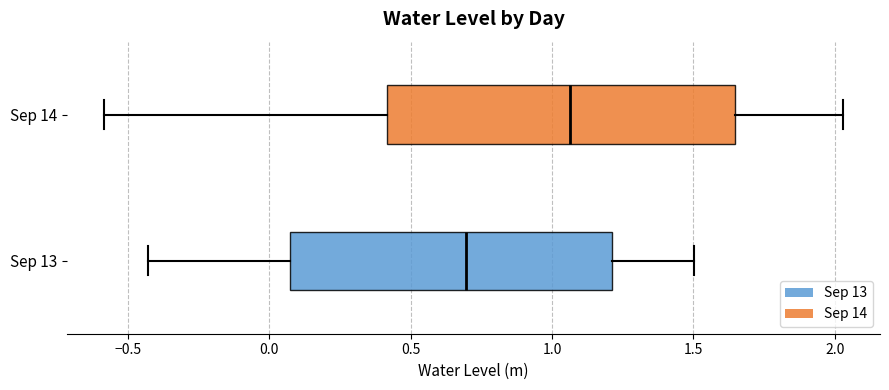

Where does the median line of the box for Sep 14 sit on the x-axis? The values are not printed on the chart, so give them approximately, as read against the axis.

1.05